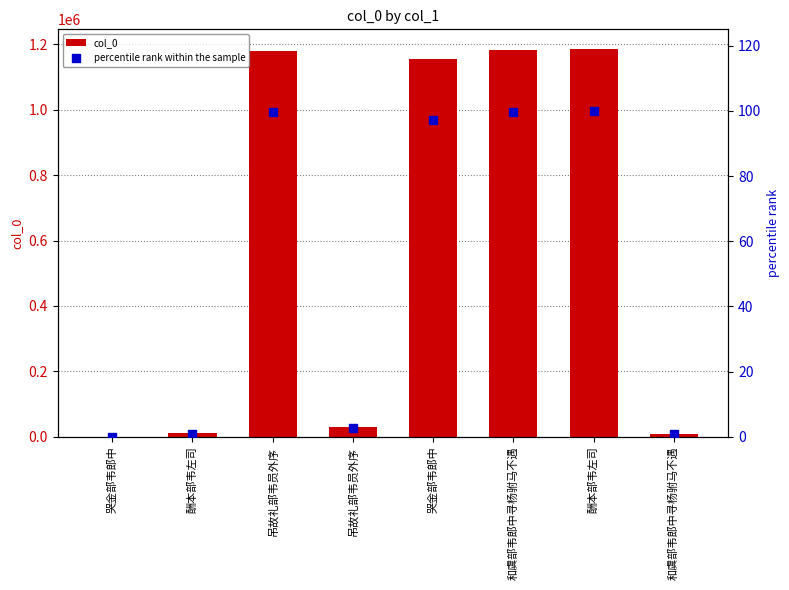

Which series has the widest spread of Y values?

col_0